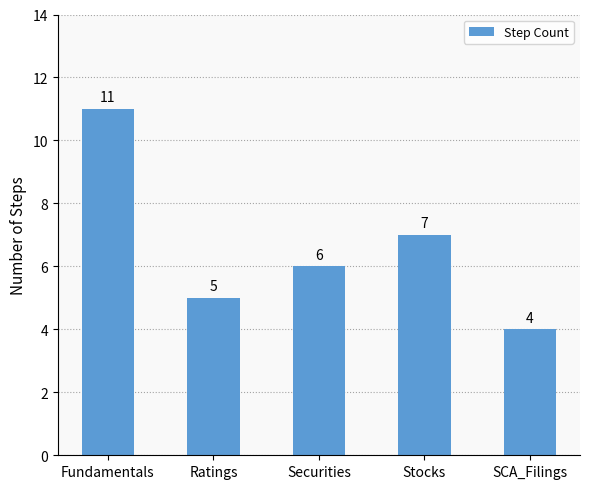

What is the maximum value shown in the chart?

11